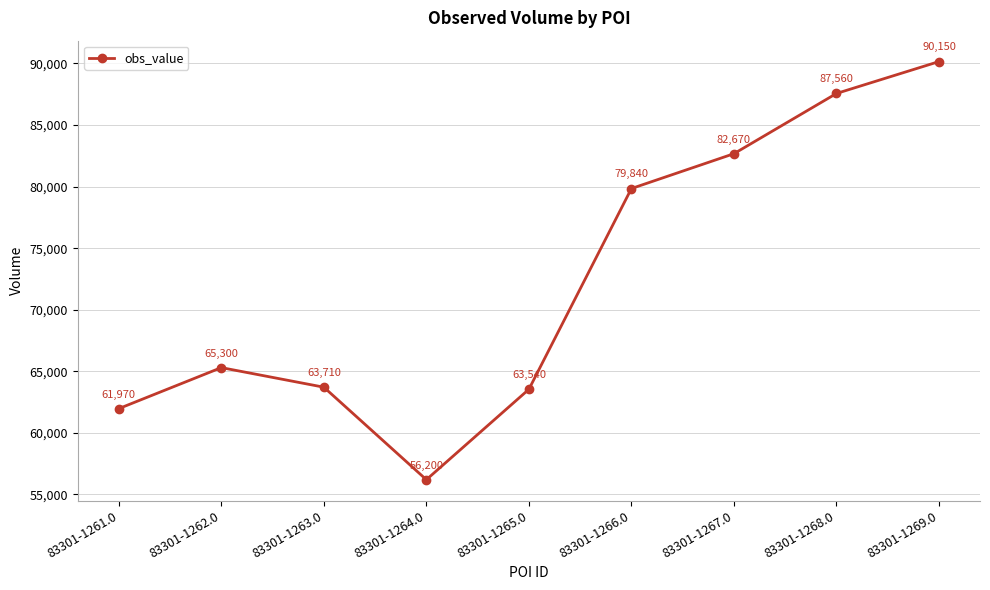

Is it true that the value at 83301-1262.0 is 65300?

True